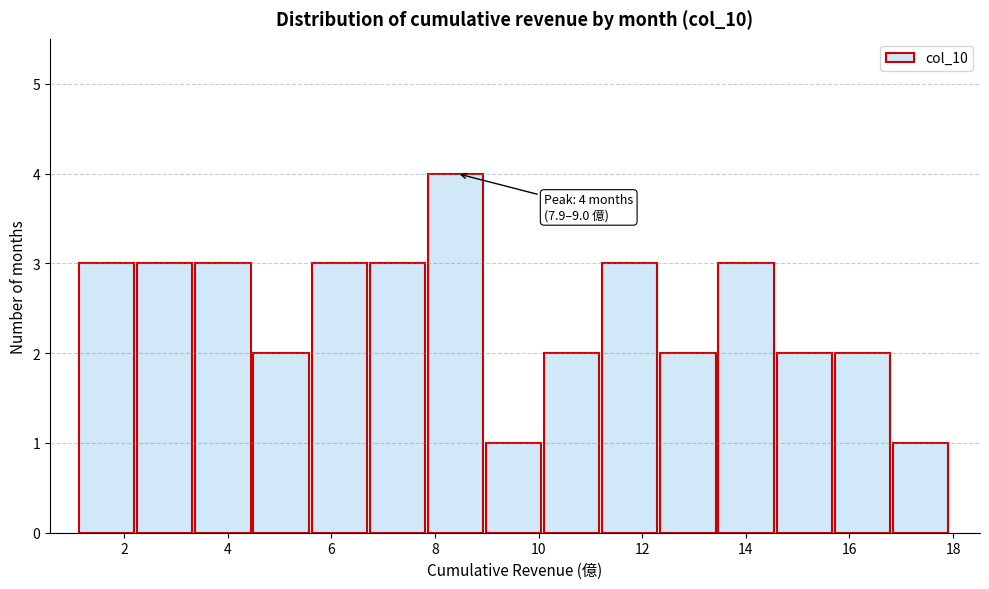

Which range on the x-axis has the tallest bar?

7.8 to 9.0